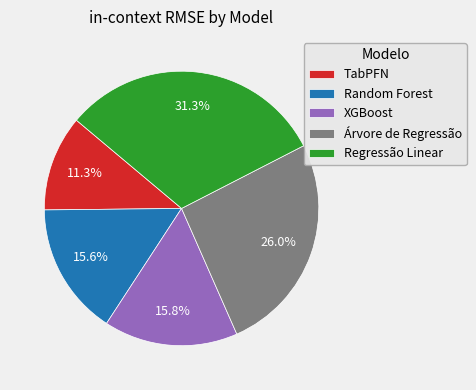

Combined, do XGBoost and Árvore de Regressão account for over 50%?

No